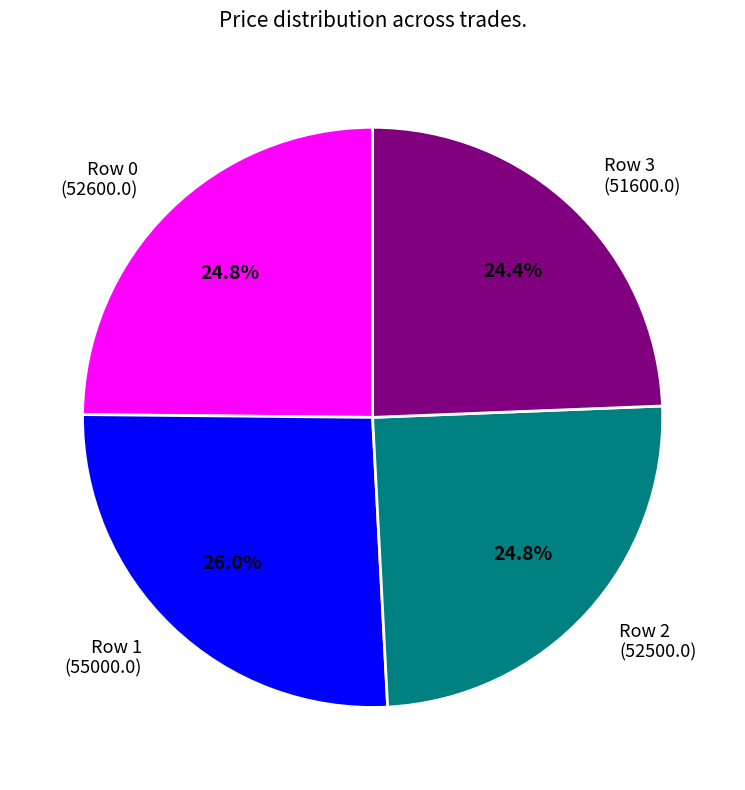

Do Row 3 (51600.0) and Row 2 (52500.0) together represent more than half of the pie?

No